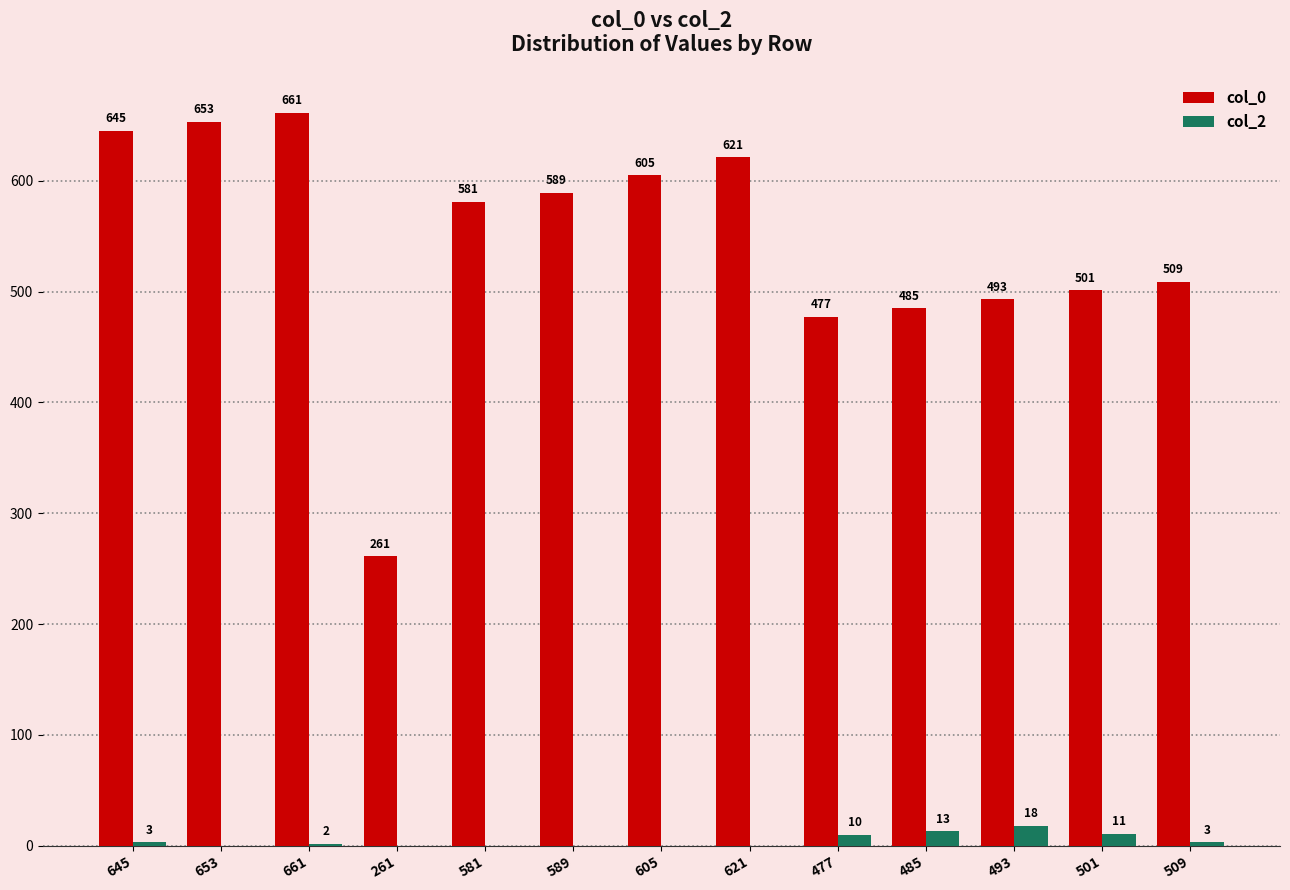

How many distinct data groups are displayed?

2